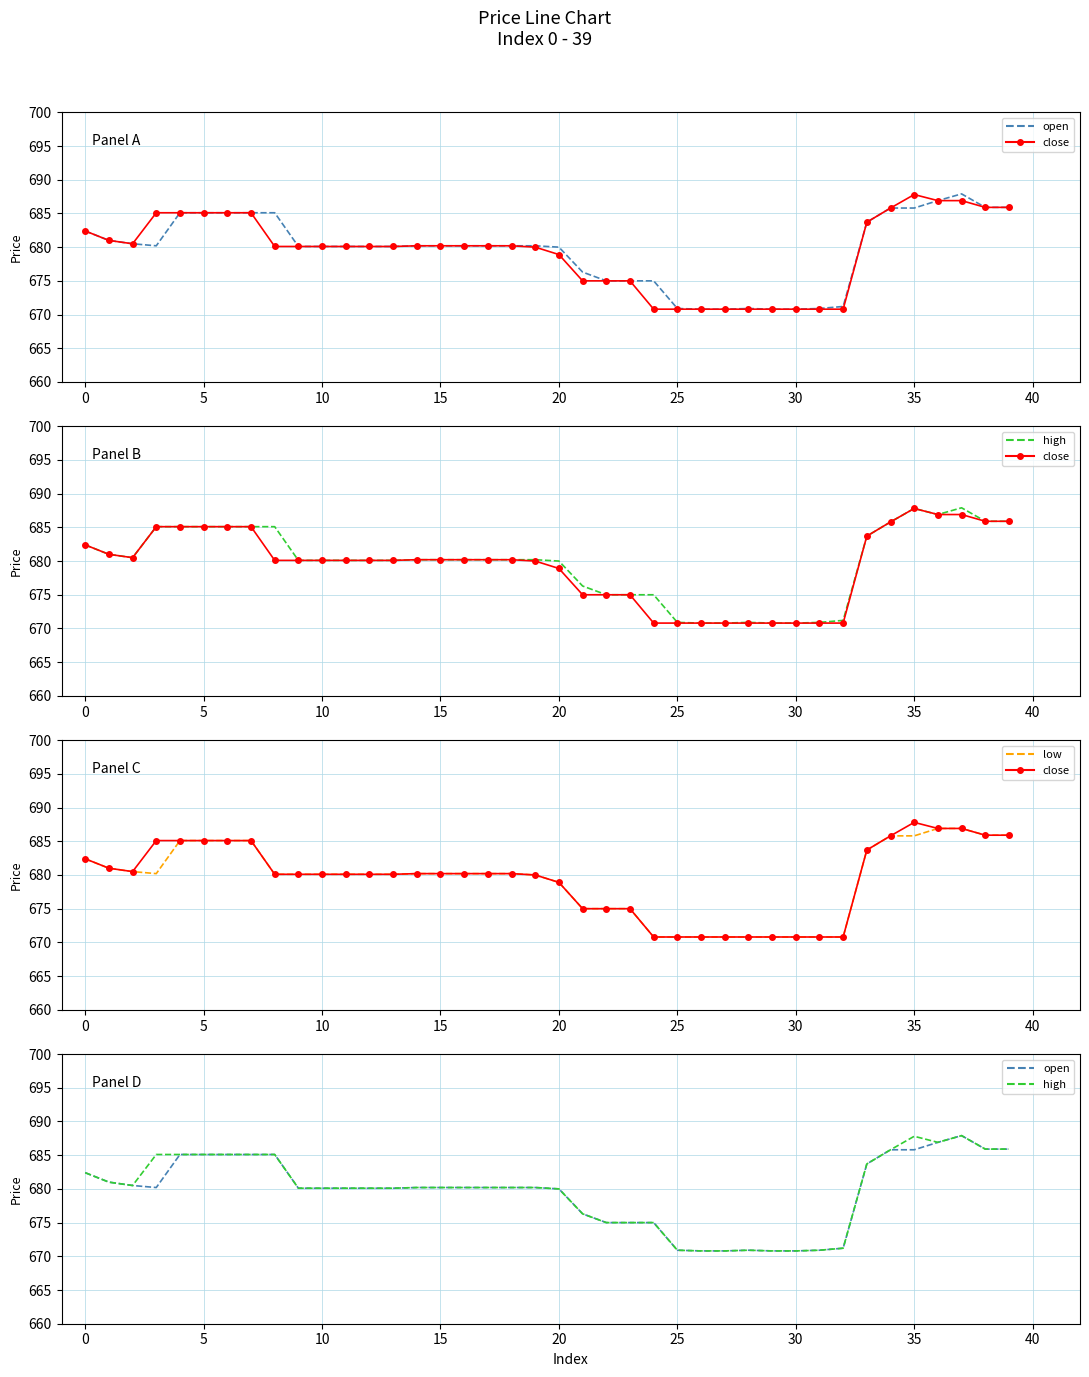

Which has a higher value, 36 or 5?

36